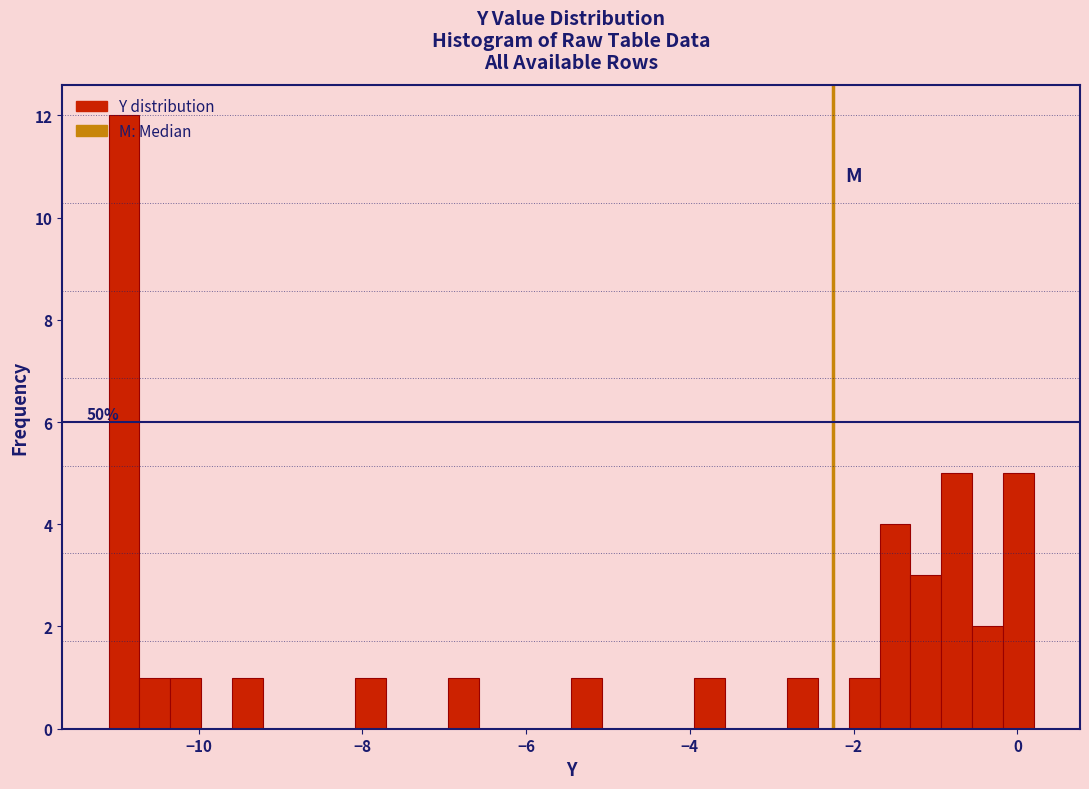

Around what value on the x-axis is the tallest bar? Give the approximate position of its centre, as read against the axis.

-11.0